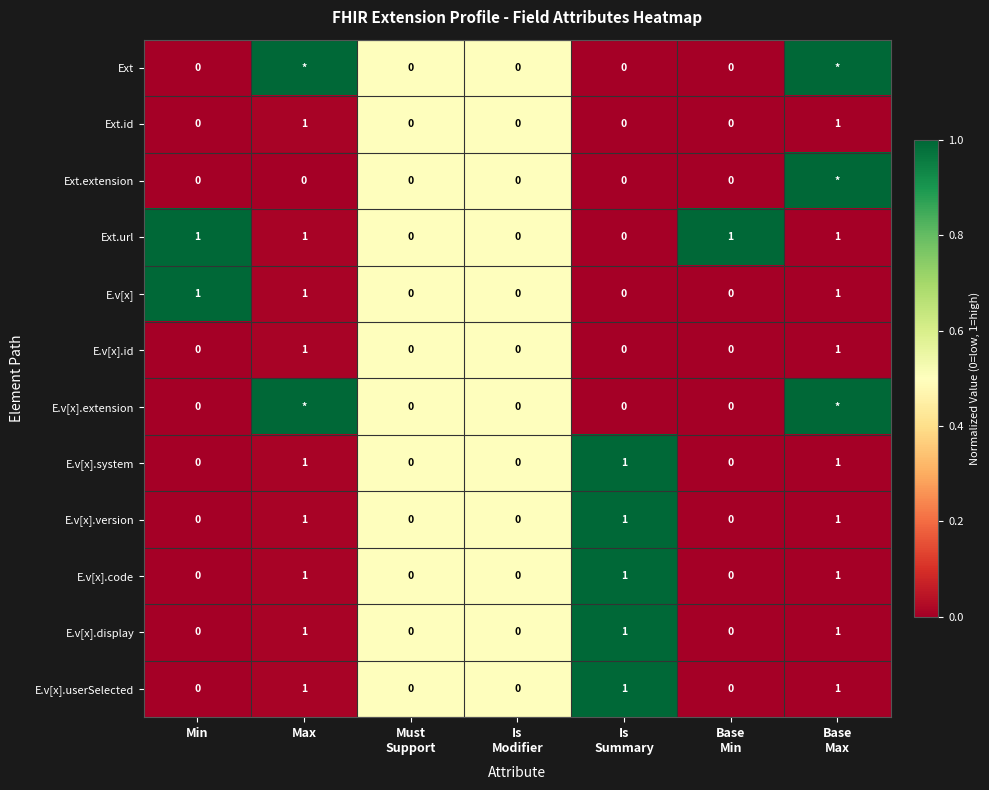

Count the E.v[x].id values in the range 0 to 1.

7